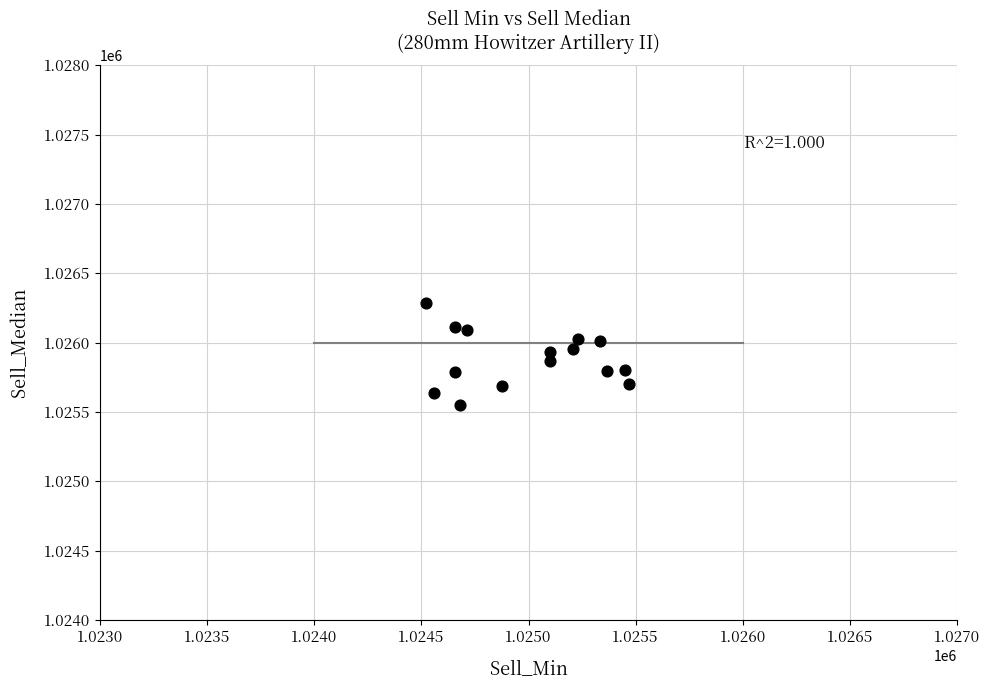

What is the range of X values (max minus min)?

949.3